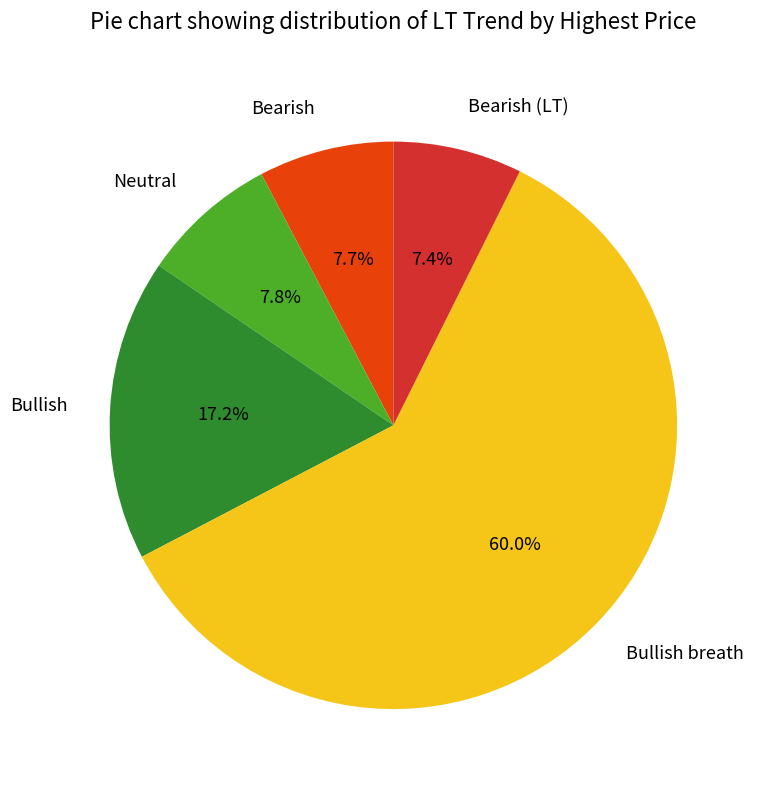

True or false: Bullish breath accounts for 60% of the total.

True